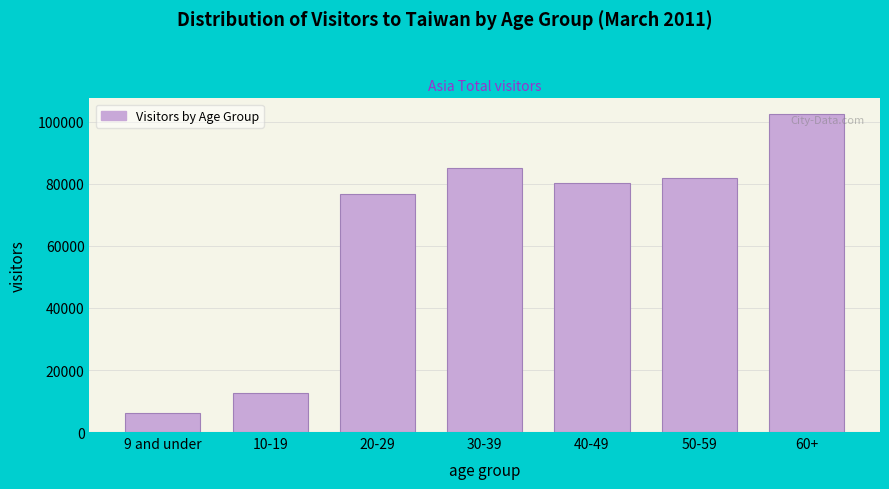

Reading left to right, extract all data points from this chart.

9 and under=6190	10-19=12579	20-29=76593	30-39=85195	40-49=80292	50-59=81959	60+=102493